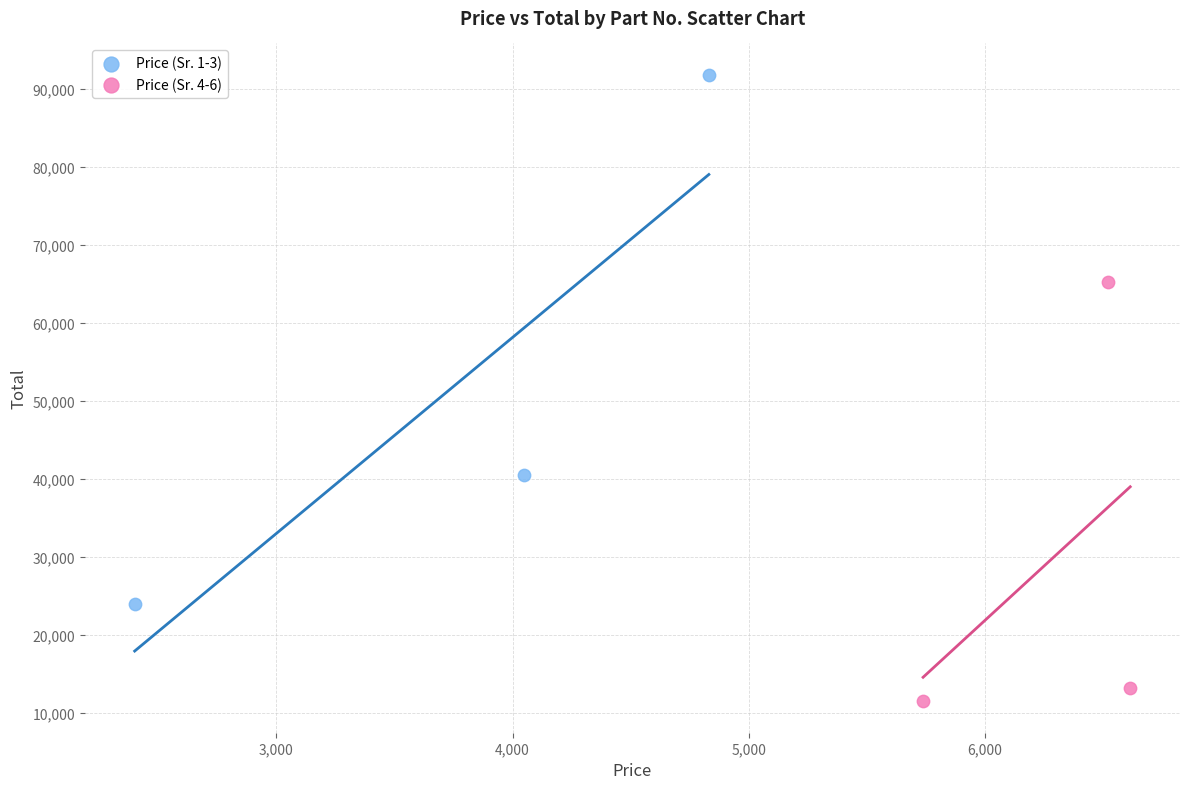

Which series has the widest spread of Y values?

Price (Sr. 1-3)